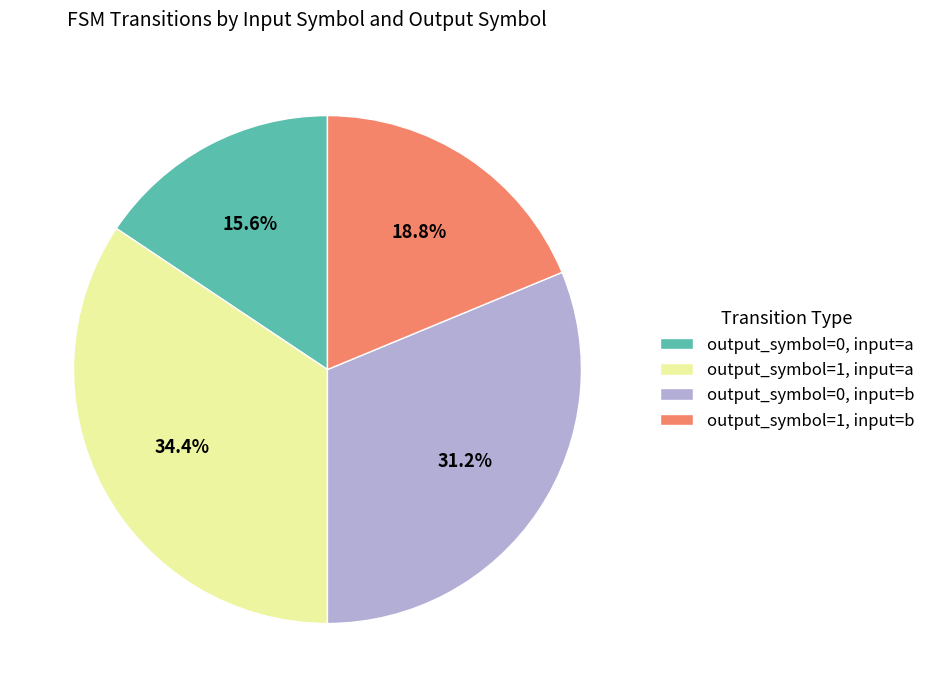

Does any single category account for the majority?

No